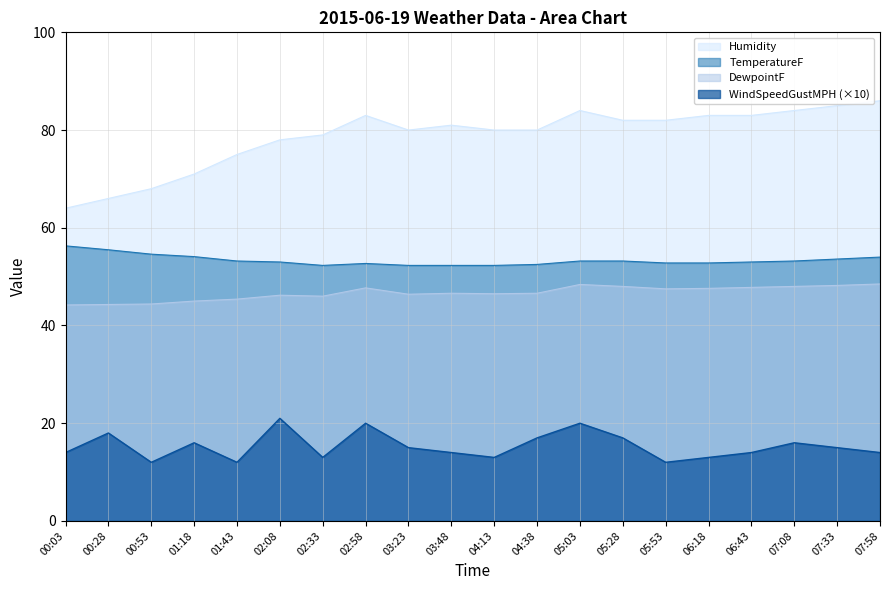

What position from the left is 00:03?

1